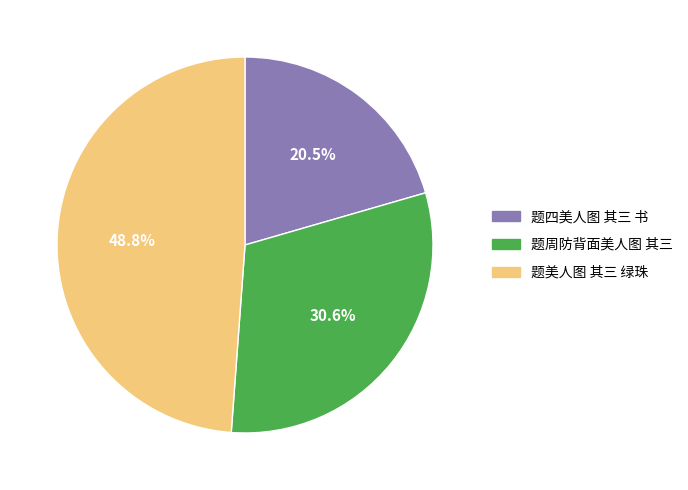

Is it true that 题周防背面美人图 其三 is 39% of the pie?

False